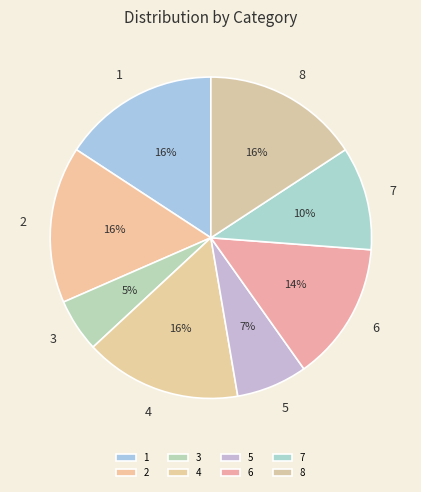

Combined, do 7 and 2 account for over 50%?

No